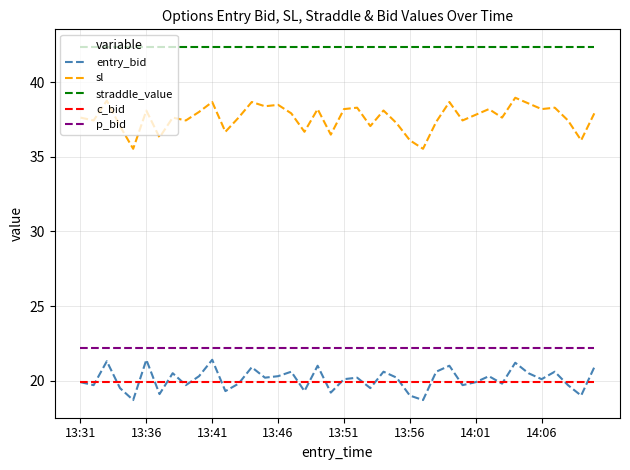

True or false: straddle_value and c_bid intersect in this chart.

False